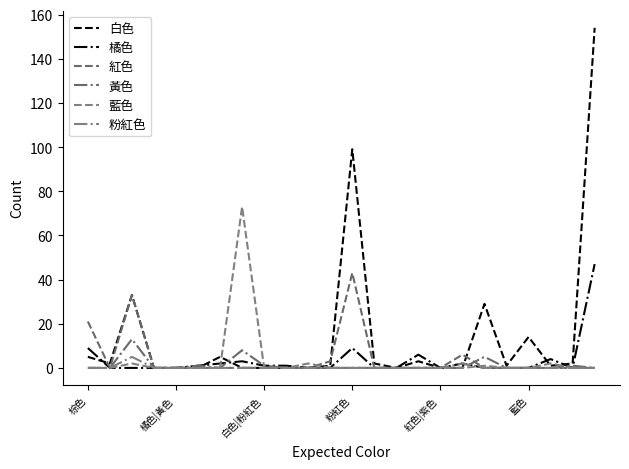

What are all the series names shown in the legend?

白色, 橘色, 紅色, 黃色, 藍色, 粉紅色